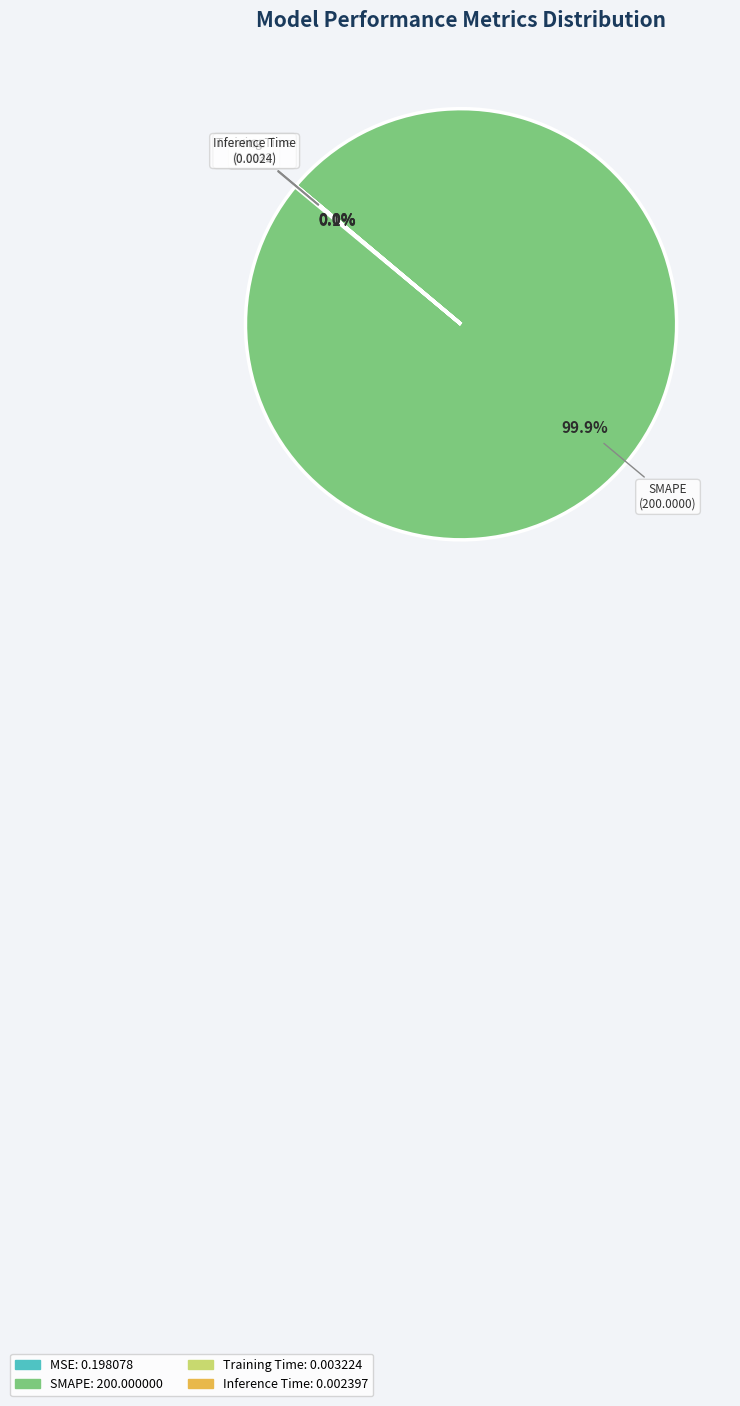

Which category has the biggest portion of the pie?

SMAPE